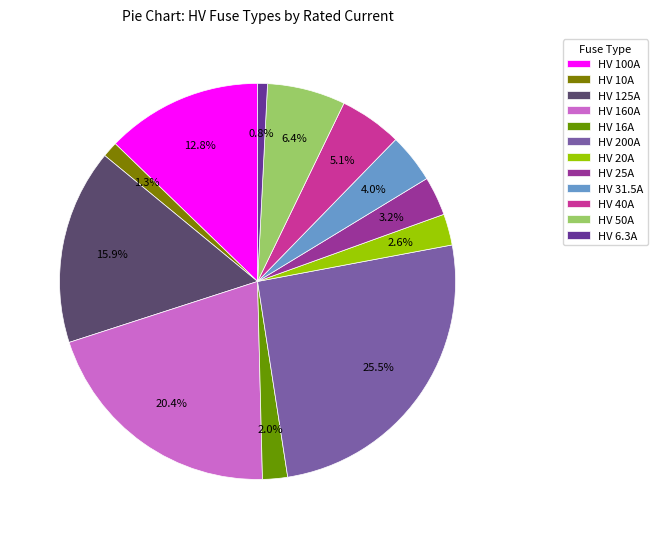

What is the ratio of the value at HV 20A to the value at HV 160A?

0.1